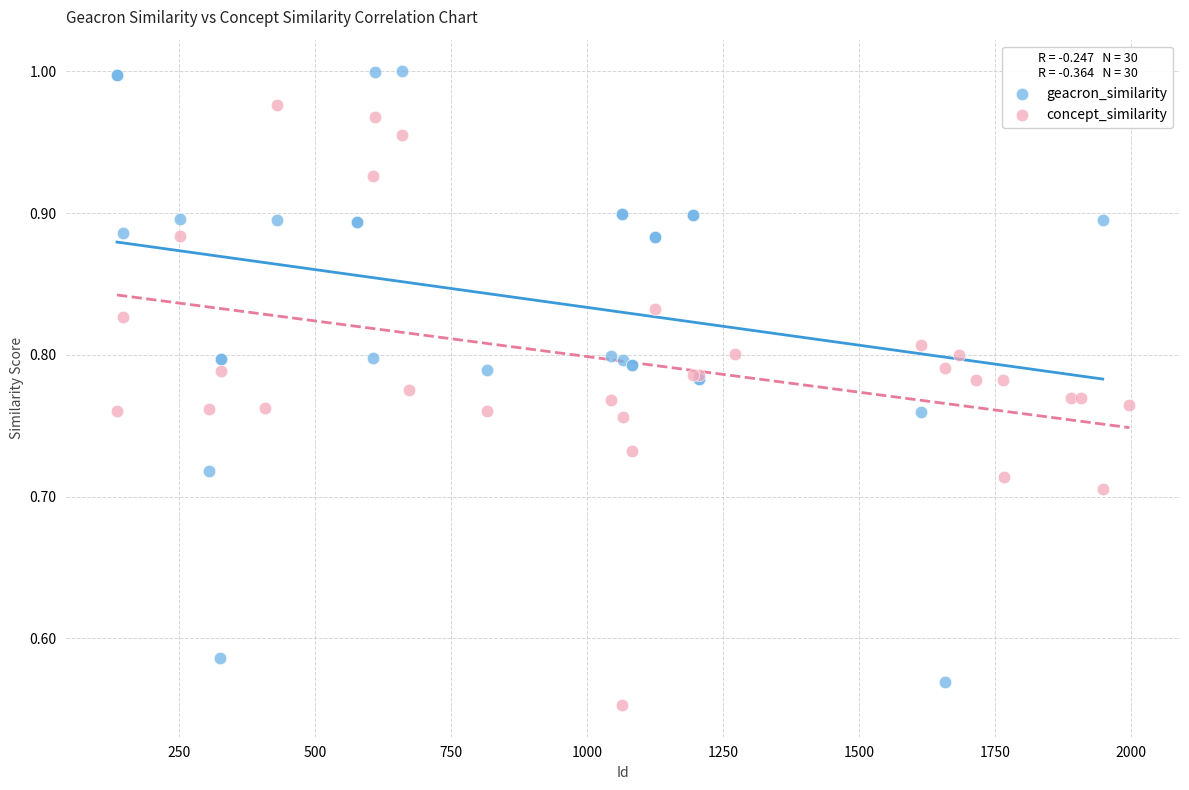

What are all the series names shown in the legend?

geacron_similarity, concept_similarity